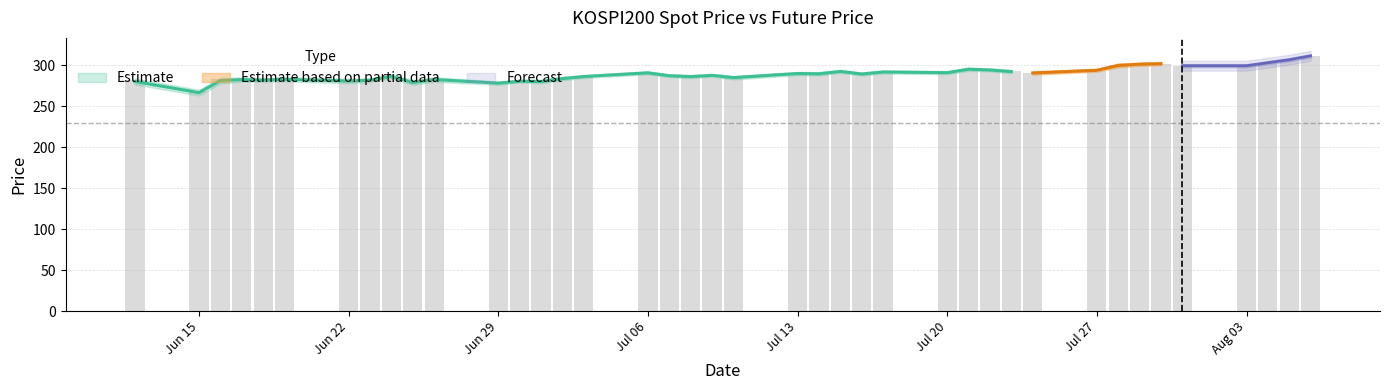

Rank the categories by value from highest to lowest.

2020-08-06, 2020-08-05, 2020-08-04, 2020-07-30, 2020-07-29, 2020-07-28, 2020-08-03, 2020-07-31, 2020-07-21, 2020-07-22, 2020-07-27, 2020-07-23, 2020-07-15, 2020-07-17, 2020-07-20, 2020-07-24, 2020-07-06, 2020-07-13, 2020-07-14, 2020-07-16, 2020-07-09, 2020-07-07, 2020-06-24, 2020-07-08, 2020-07-03, 2020-07-10, 2020-07-02, 2020-06-26, 2020-06-19, 2020-06-17, 2020-06-16, 2020-06-23, 2020-06-18, 2020-06-12, 2020-06-22, 2020-07-01, 2020-06-30, 2020-06-25, 2020-06-29, 2020-06-15